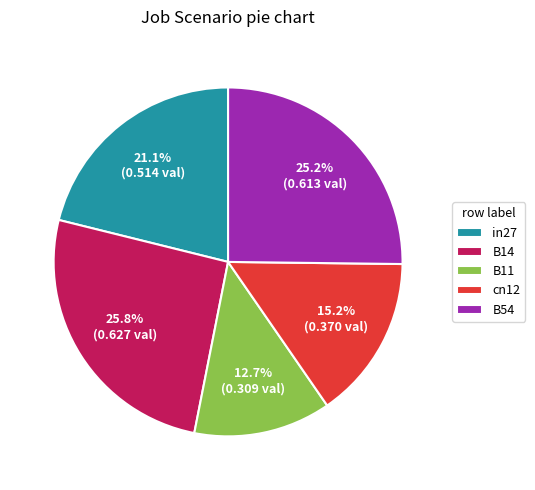

To the nearest percent, what is the difference between the B11 and cn12 slice percentages?

2%